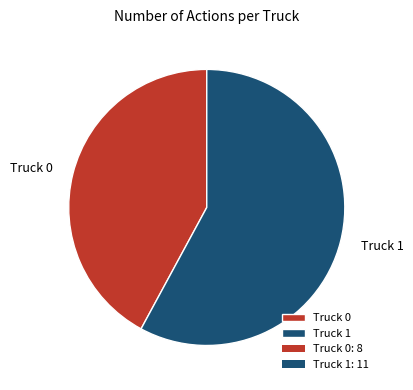

Between Truck 1 and Truck 0, which is larger?

Truck 1